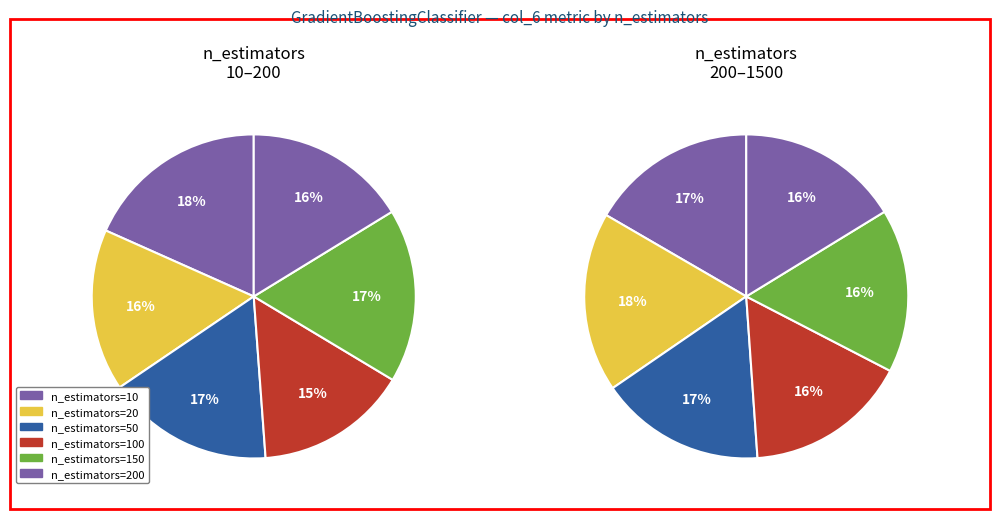

Does any single category account for the majority?

No